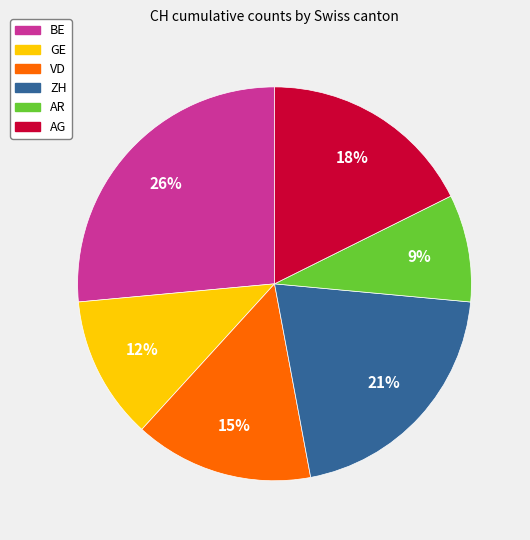

To the nearest percent, what is the average slice percentage?

17%